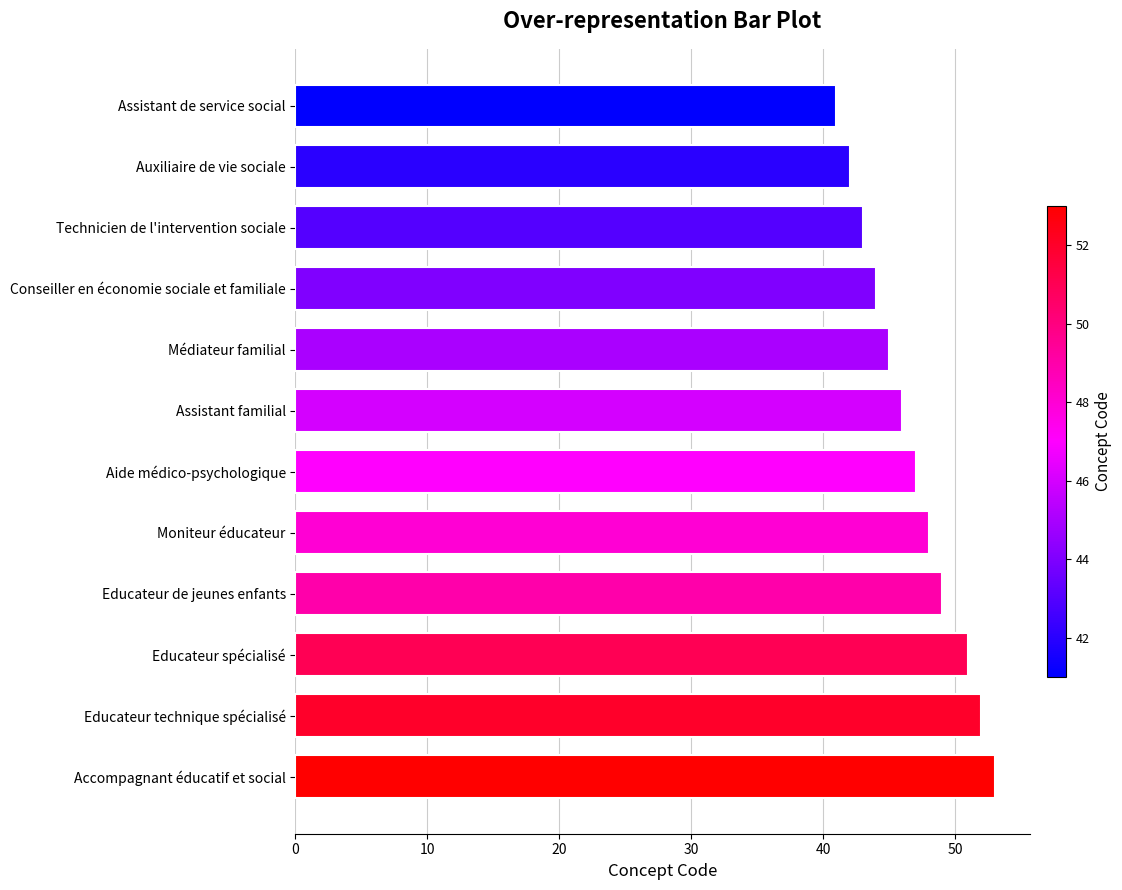

What is the change in value from Educateur spécialisé to Auxiliaire de vie sociale?

-9